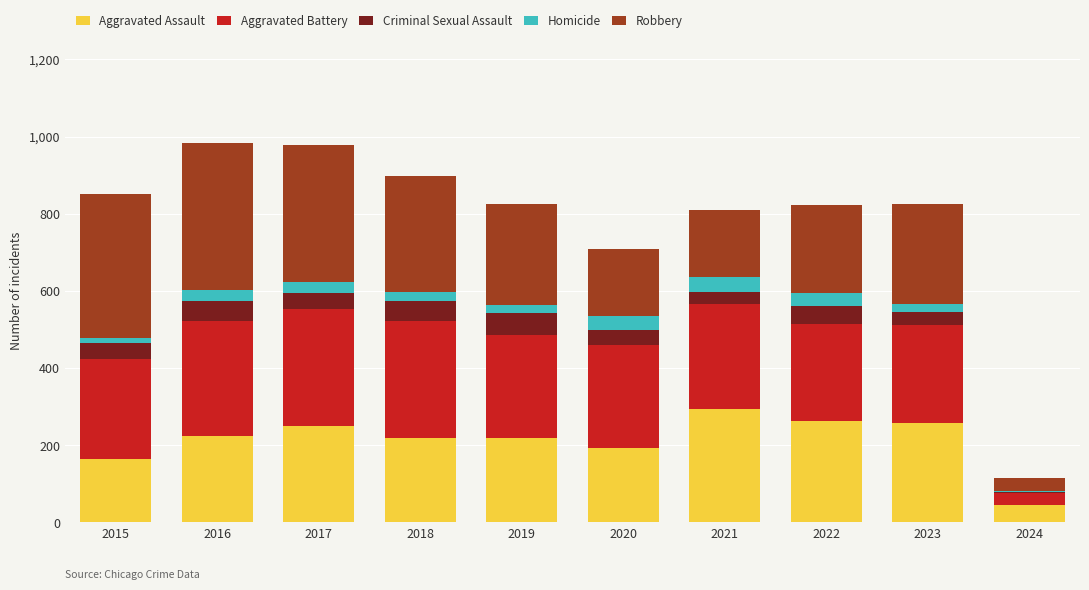

The Aggravated Assault series shows 220 at 2018. True or false?

True